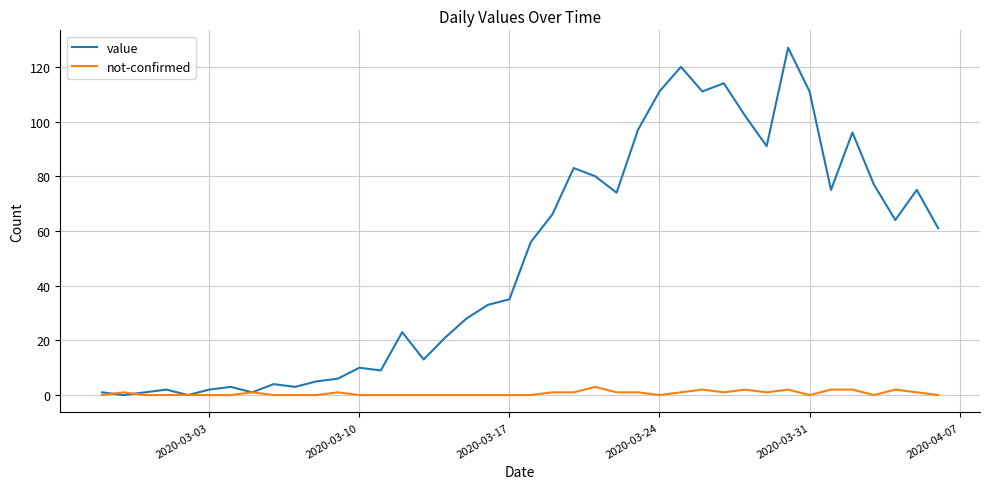

Rank the series by their average value, from highest to lowest.

value, not-confirmed